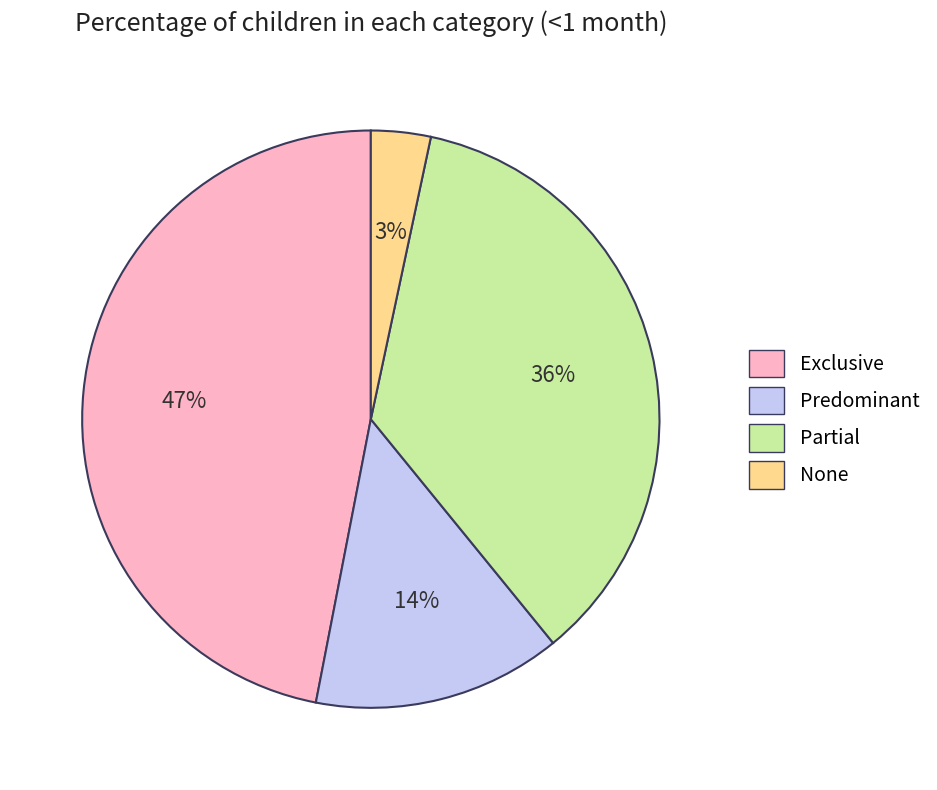

True or false: Predominant accounts for 22% of the total.

False